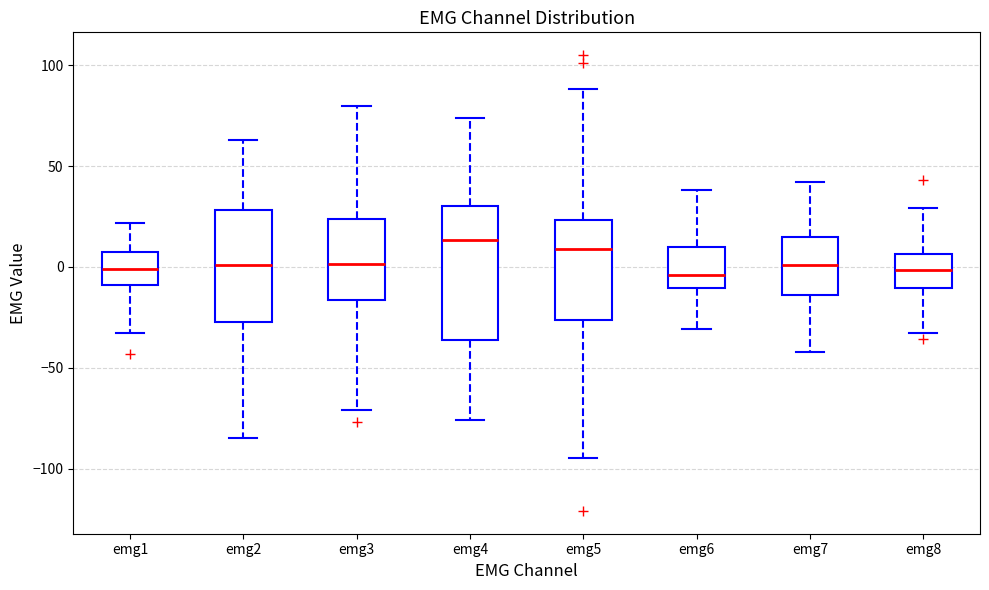

Where is the upper edge of the box for emg4 on the y-axis? The values are not printed on the chart, so give them approximately, as read against the axis.

30